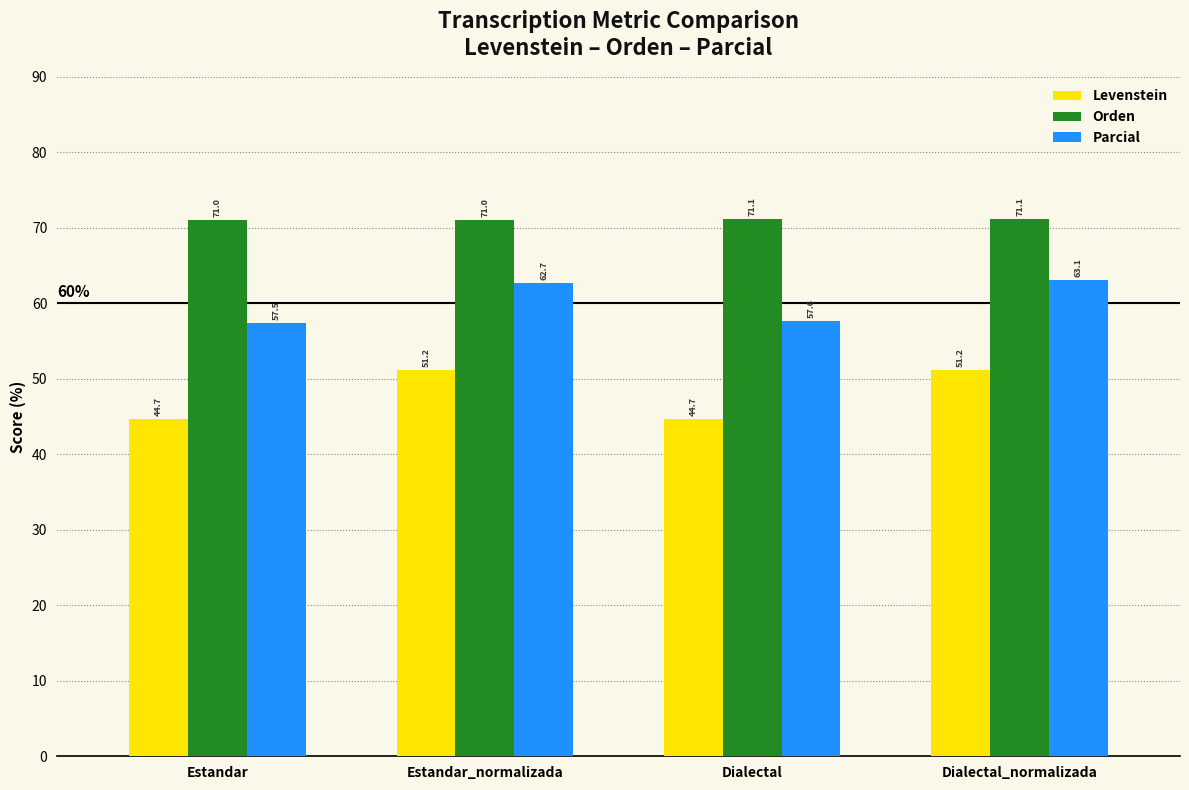

Count the number of categories in the chart.

4